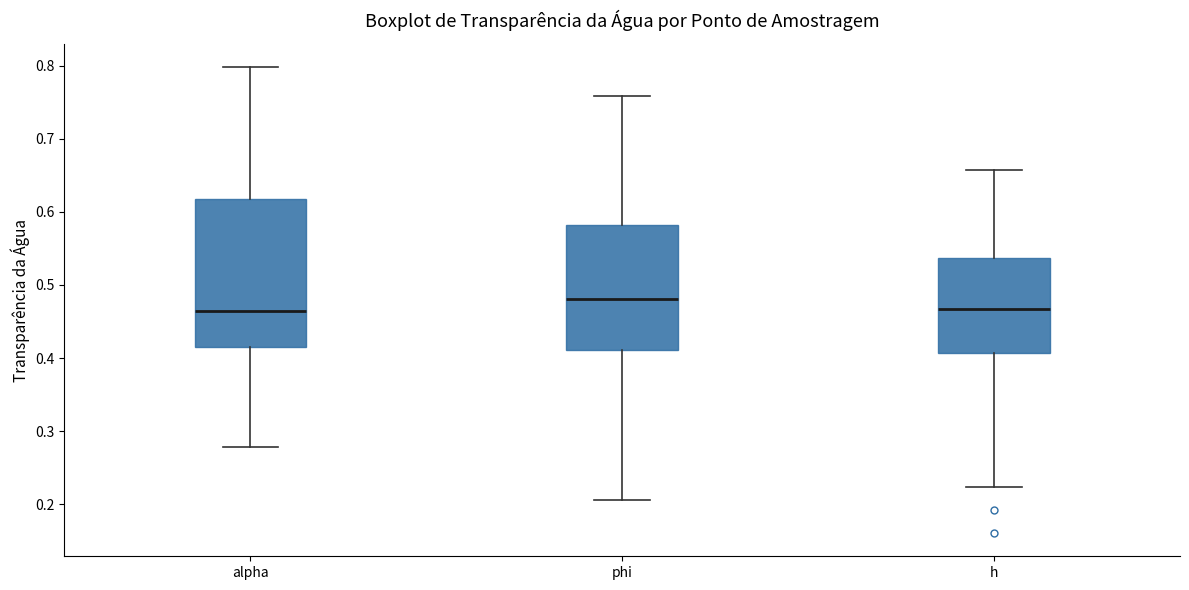

Where does the median line of the box for phi sit on the y-axis? The values are not printed on the chart, so give them approximately, as read against the axis.

0.48